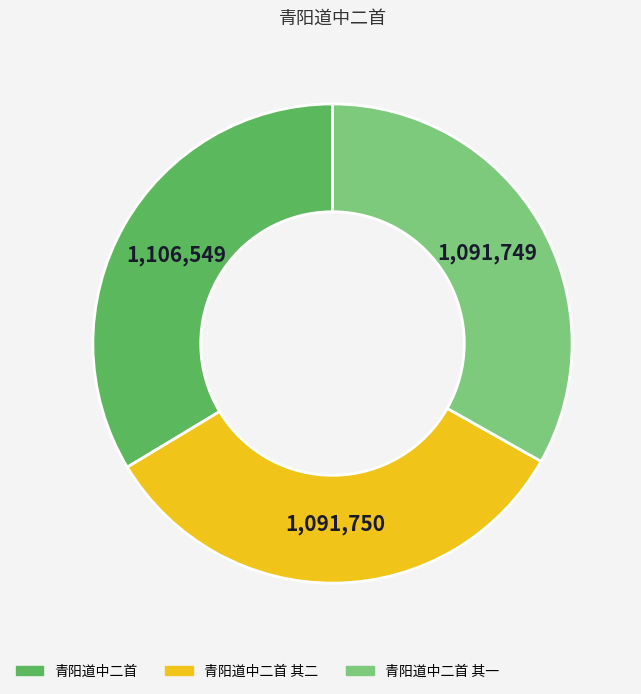

Is 青阳道中二首 the majority of the pie?

No